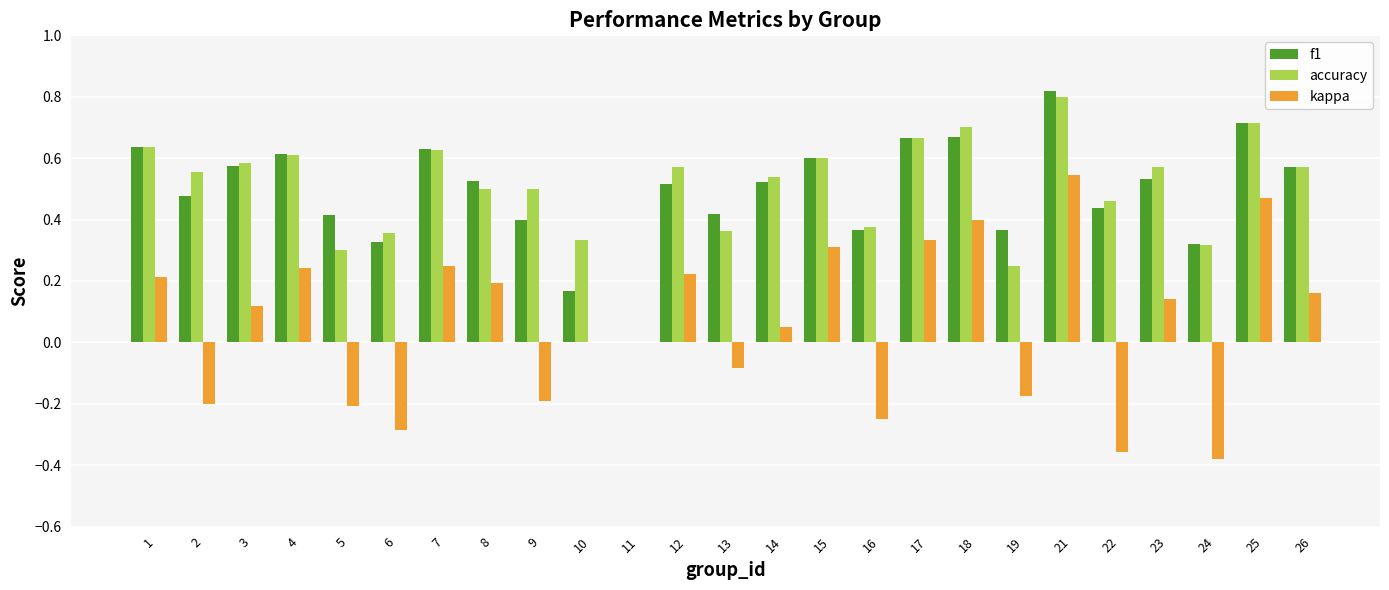

The value of kappa at 15 is 0.3. True or false?

True